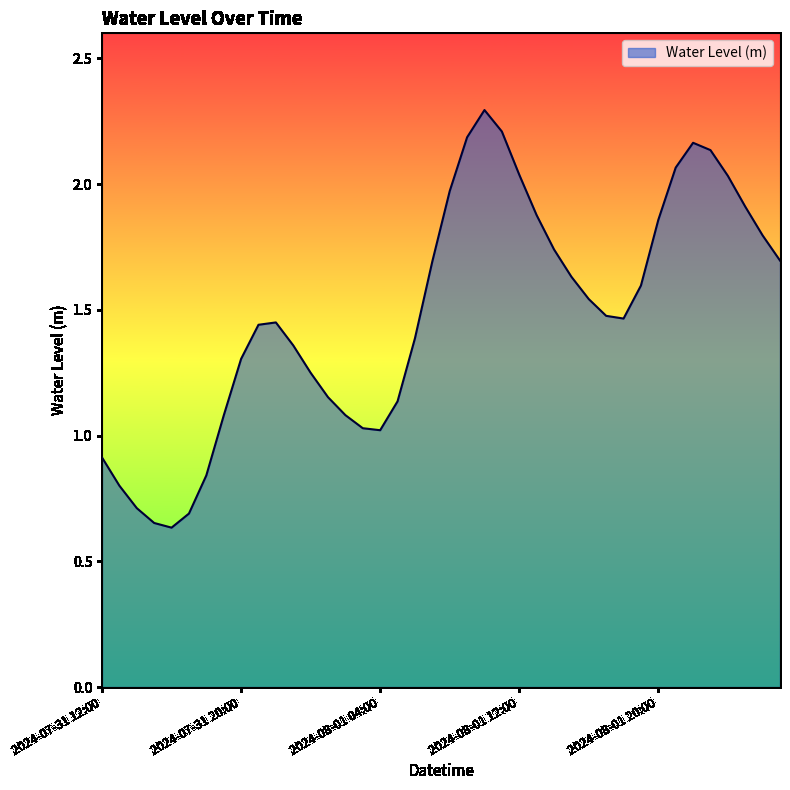

Does the chart display data point markers on the line(s)?

No